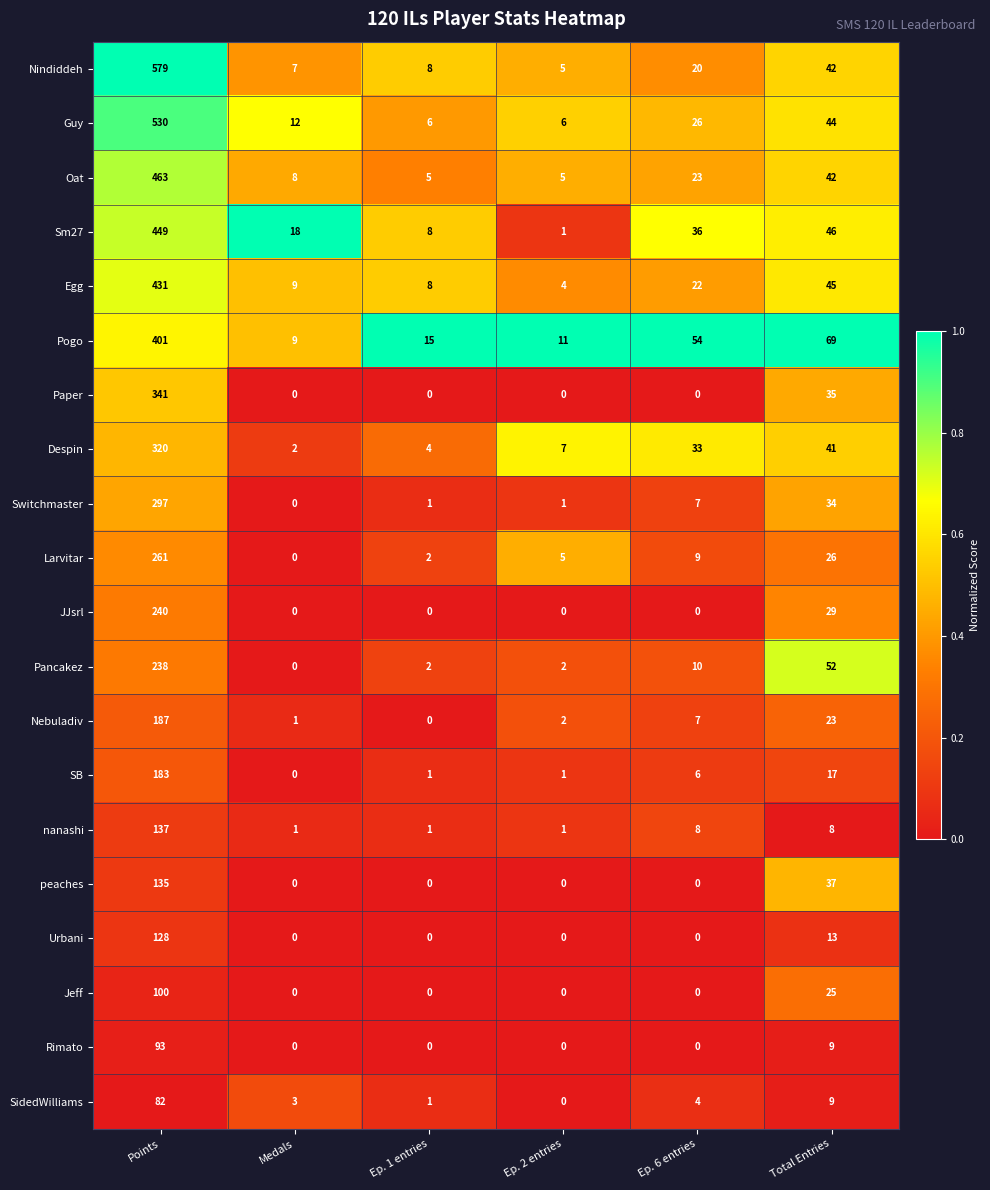

At which category does the chart reach its peak across all series?

Points